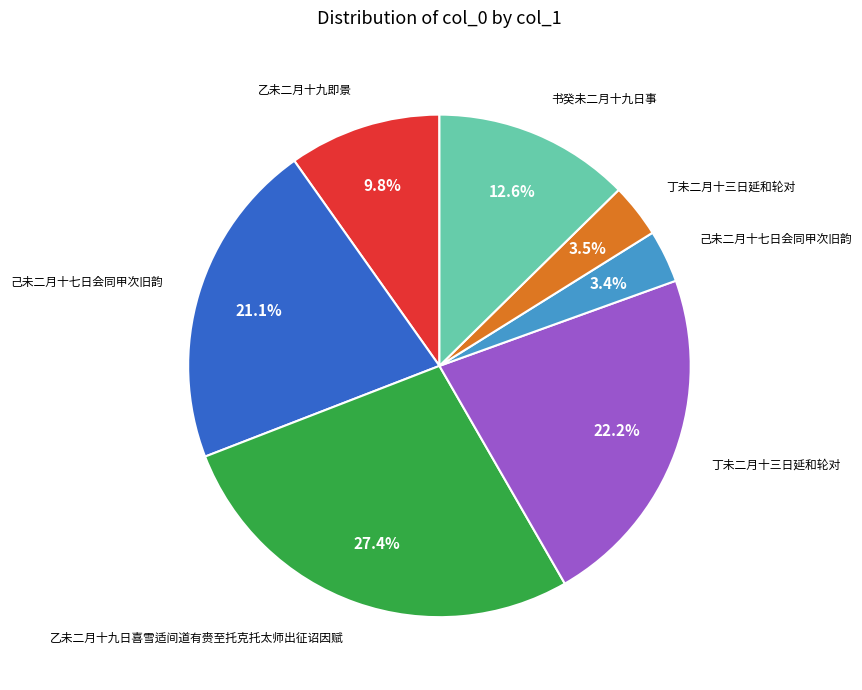

Is there any slice that represents more than half of the pie?

No